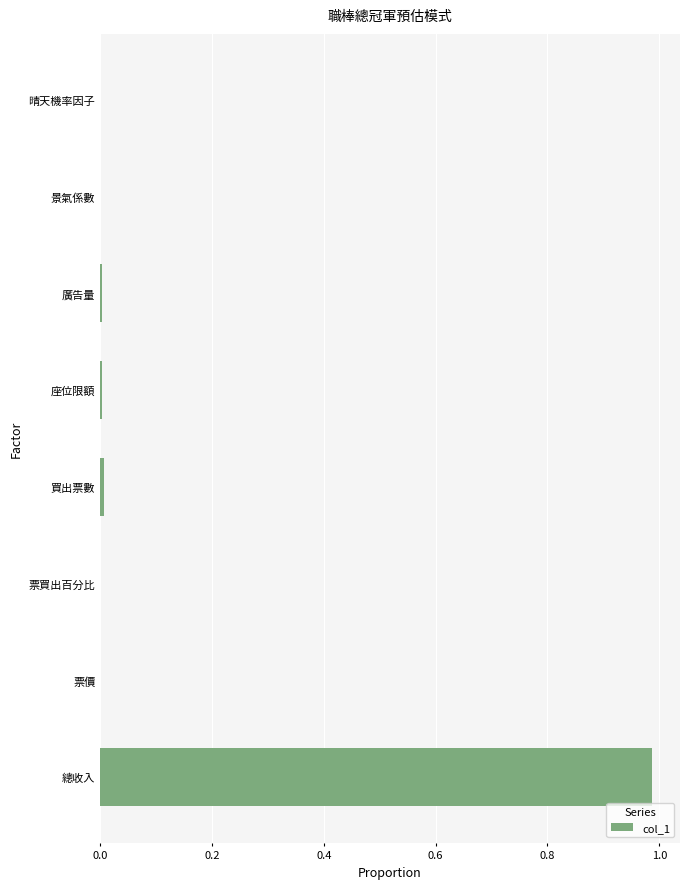

Are the bars horizontal?

Yes